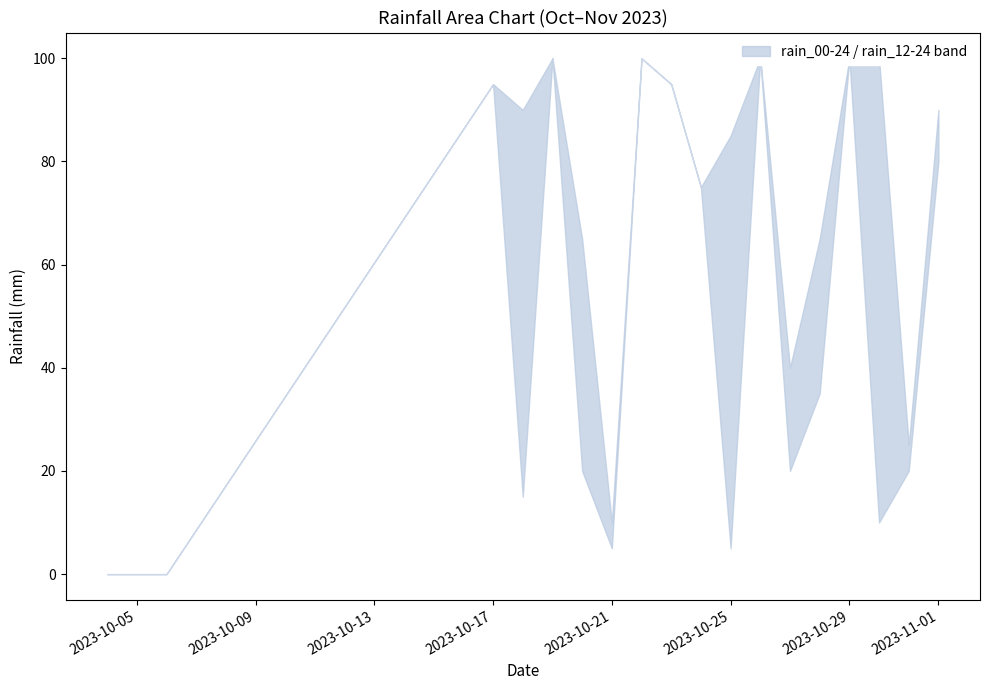

True or false: rain_12-24 has a value of 36 at 2023-10-23.

False